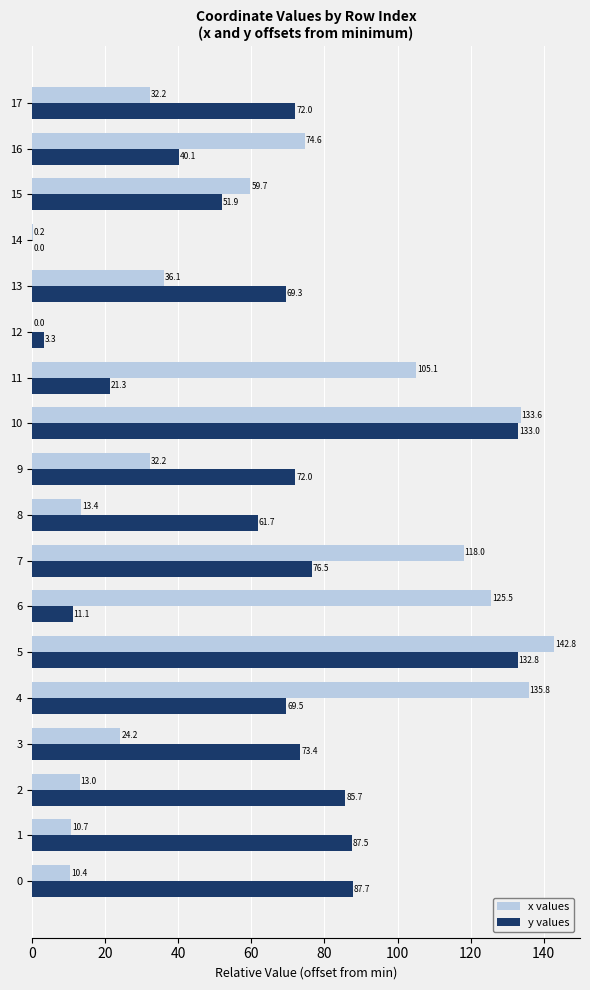

How many distinct data groups are displayed?

2